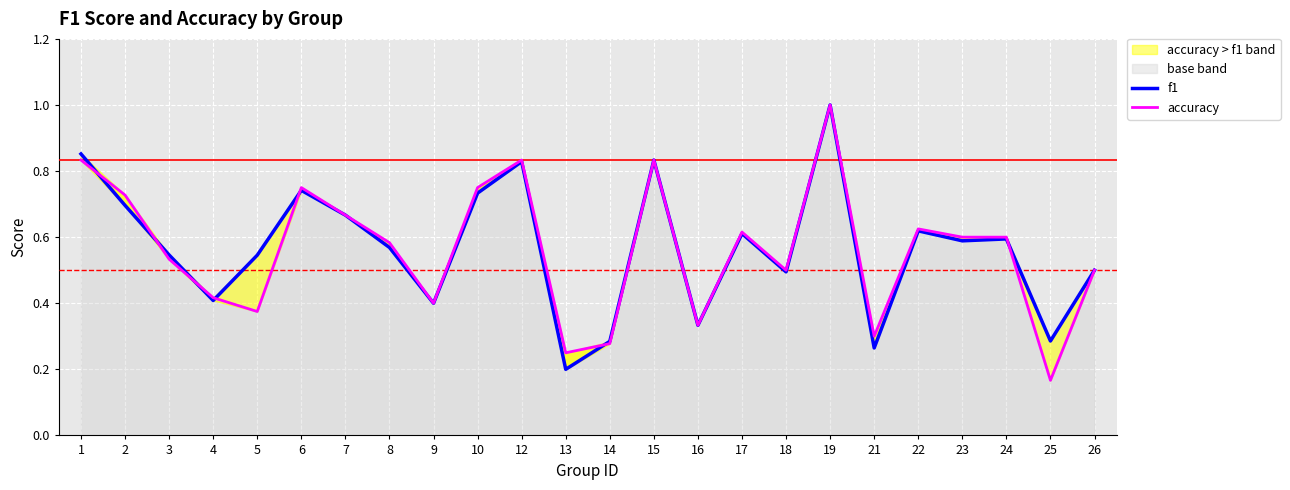

Which series has the largest total across all categories?

f1